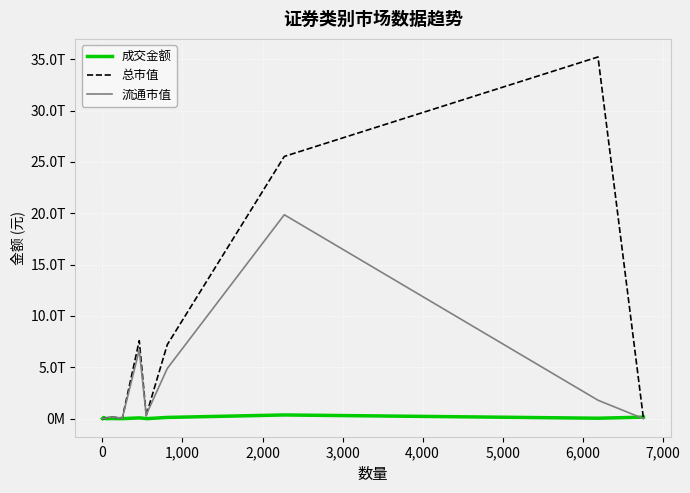

Does the chart have visible grid lines?

Yes